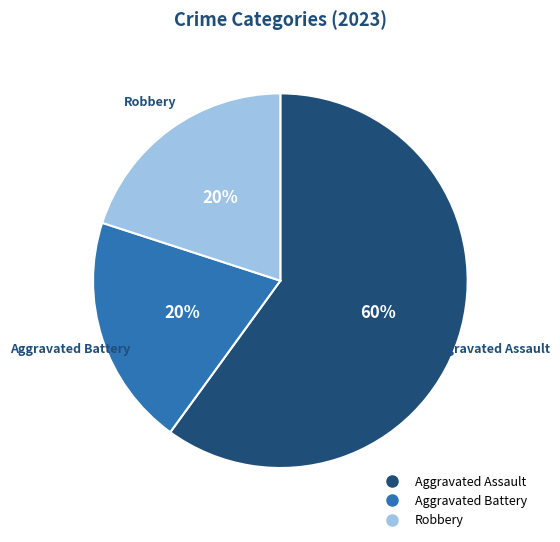

Is the sum of Aggravated Battery and Aggravated Assault greater than half?

Yes